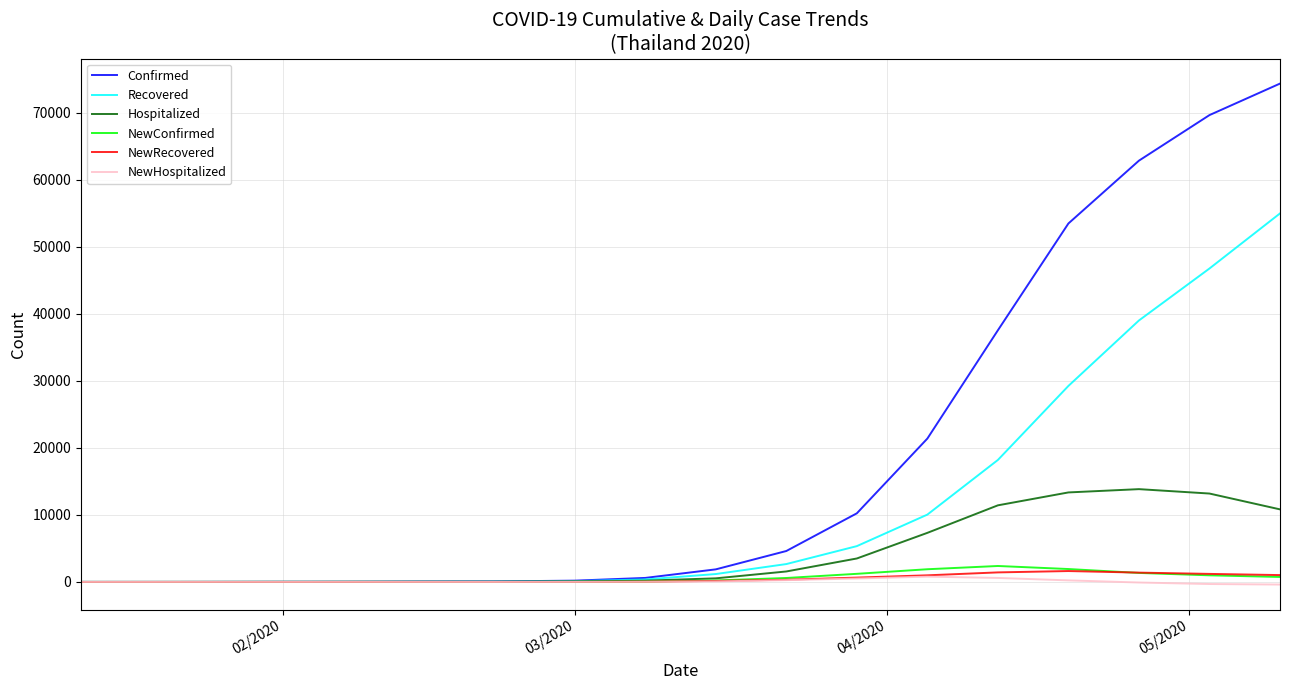

Which series has the largest range (max minus min)?

Confirmed